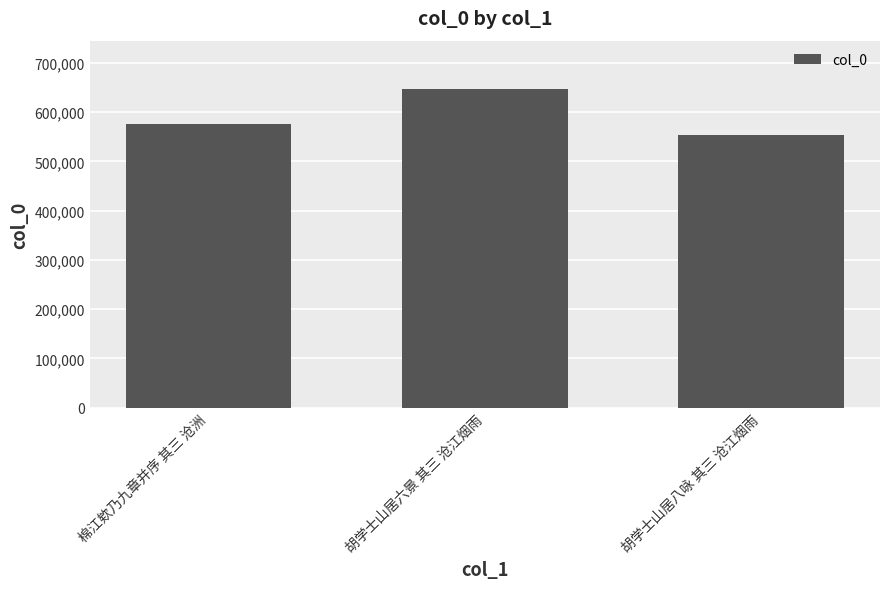

How many distinct data groups are displayed?

1